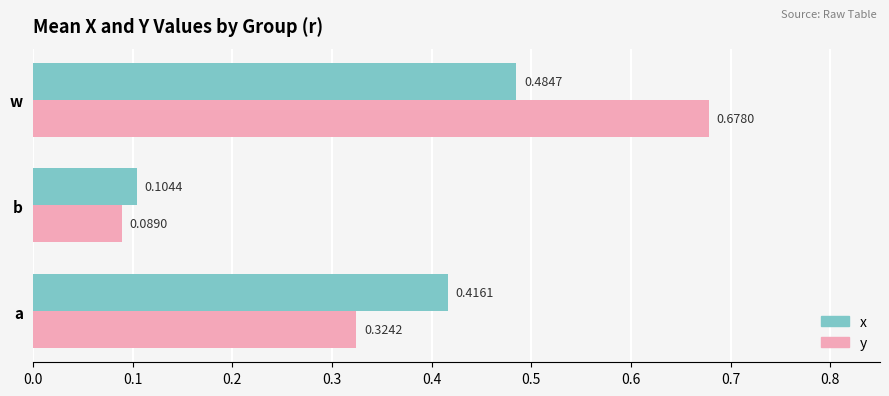

How many data points does each series have?

3